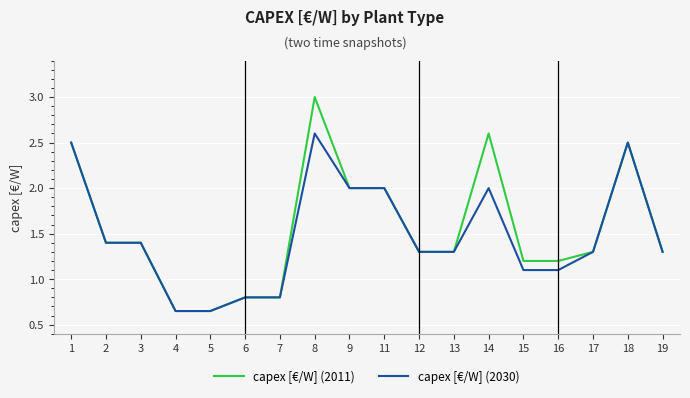

Read the capex [€/W] (2030) value at 17.

1.3